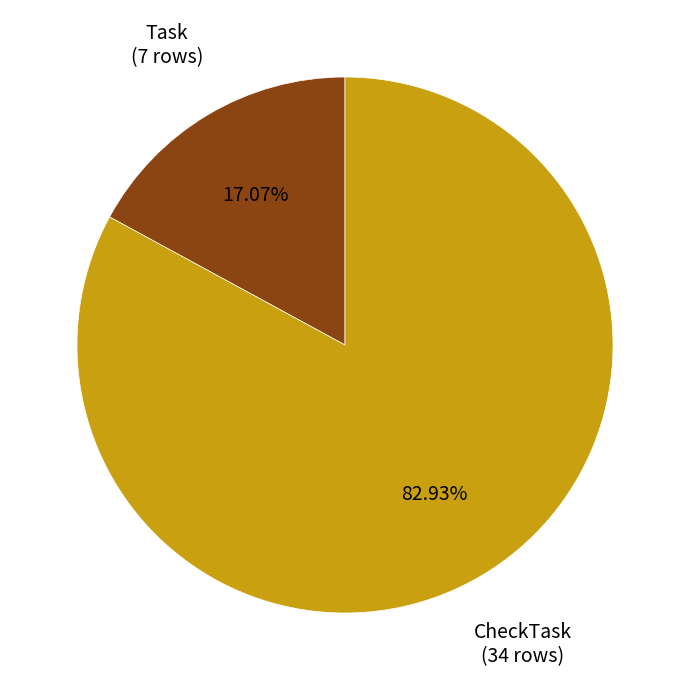

How many segments does this pie chart have?

2